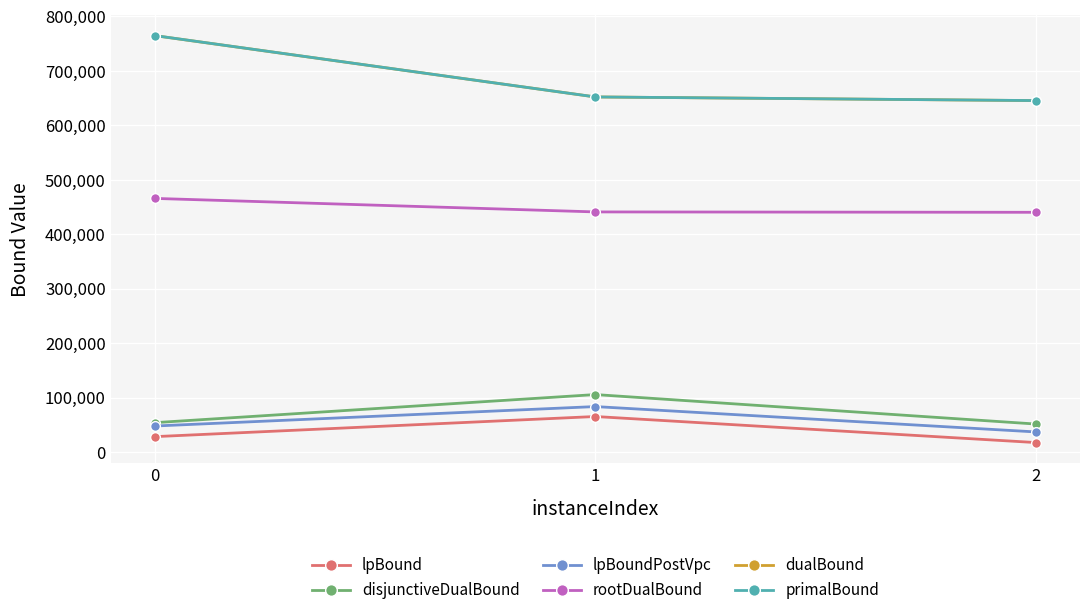

At how many categories does at least one series exceed 242822?

3